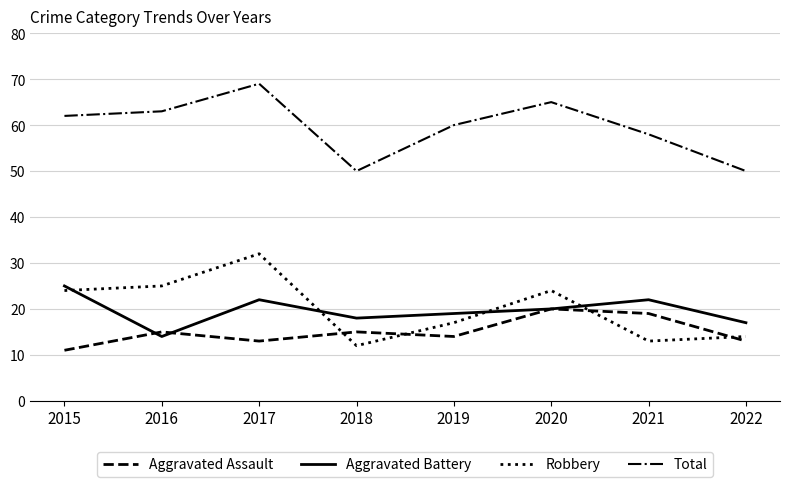

What is the total value across all series at 2019?

110